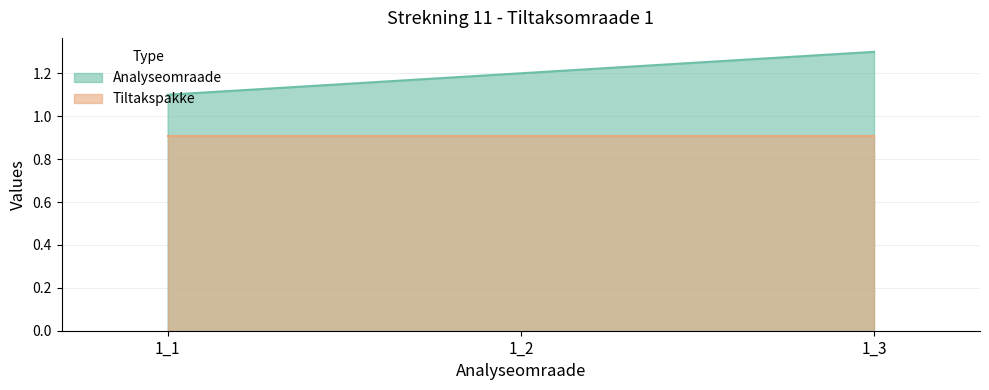

What is the difference between the values at 1_2 and 1_3?

0.1